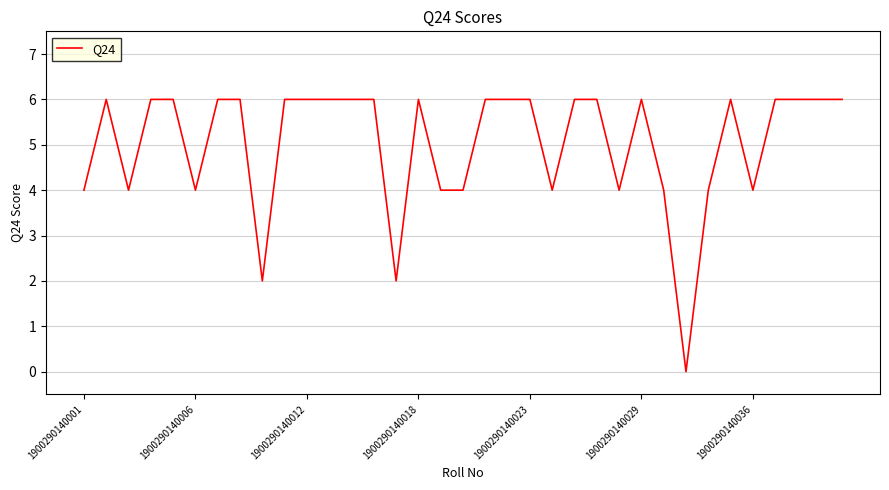

What is the greatest value displayed?

6